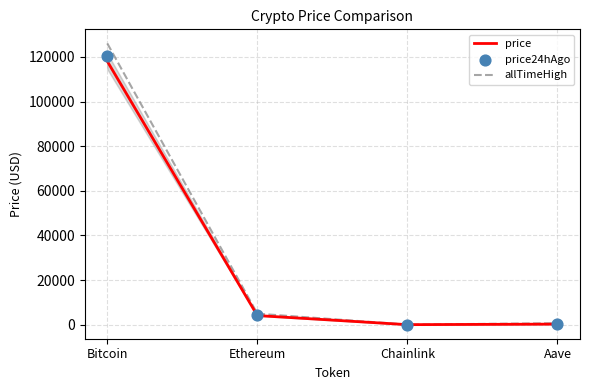

What is the total value across all series at Aave?

1196.3